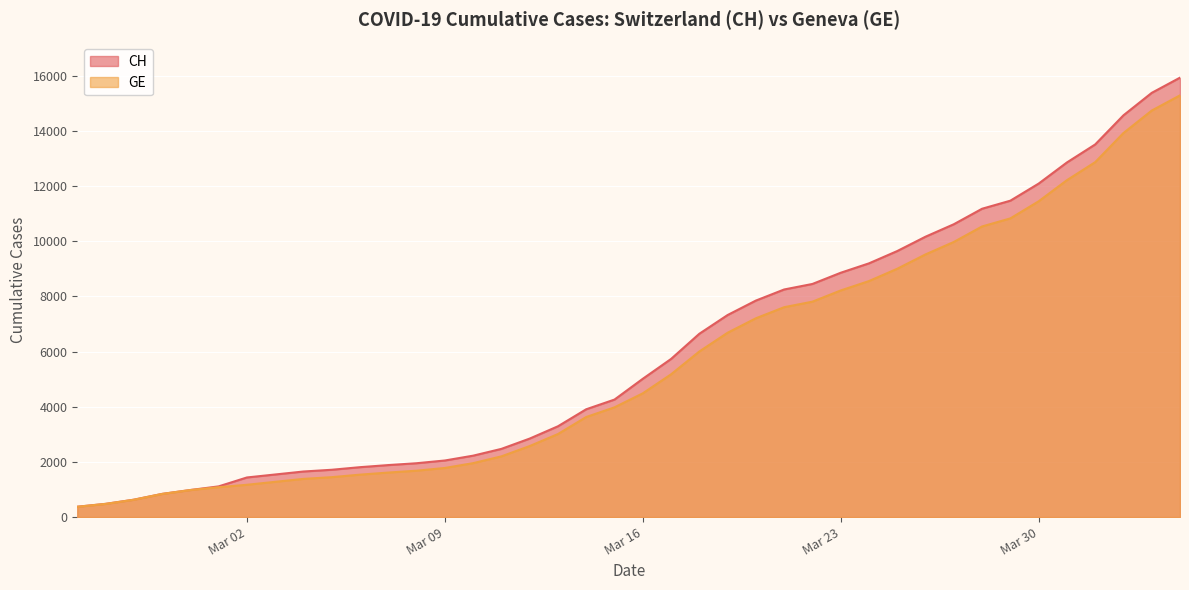

The GE series shows 1083 at 2020-03-01. True or false?

True